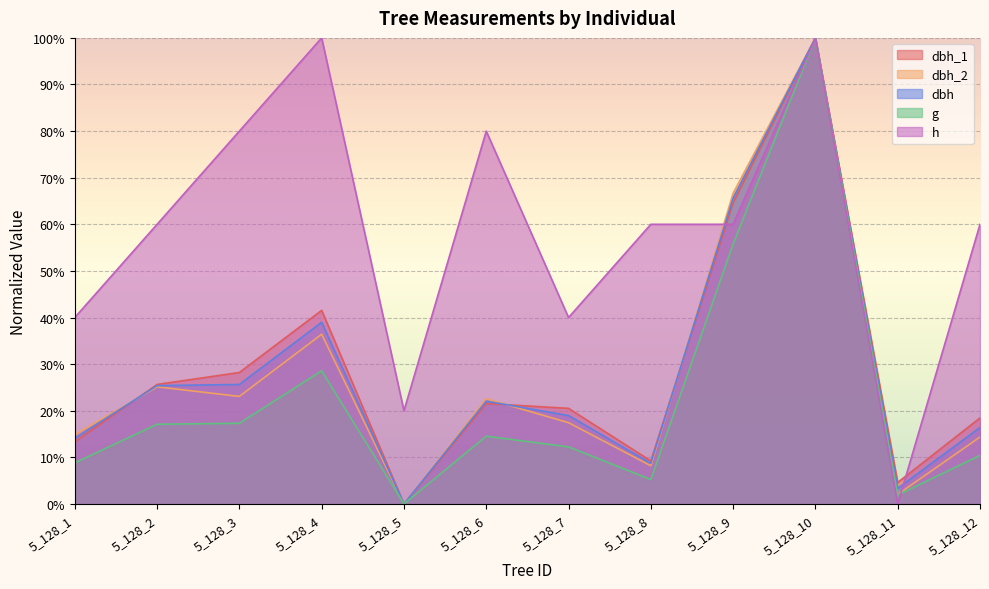

In h, how many points are higher than both neighbors (excluding endpoints)?

3